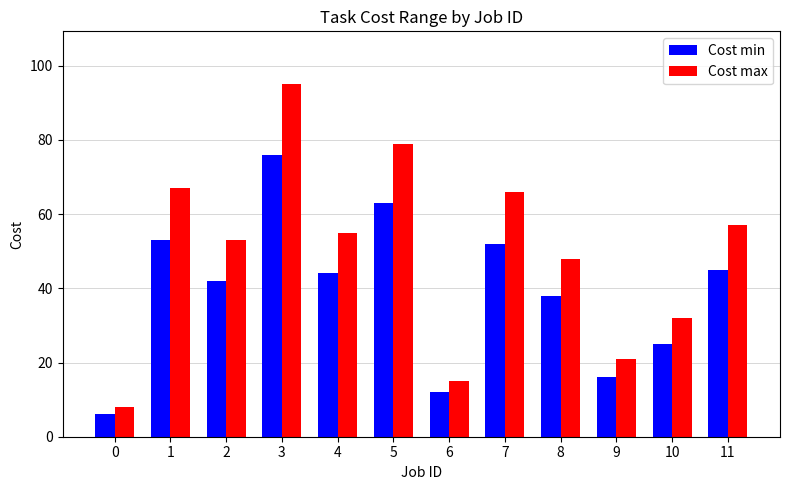

What is the value of the Cost min bar at the 7th from the left?

12